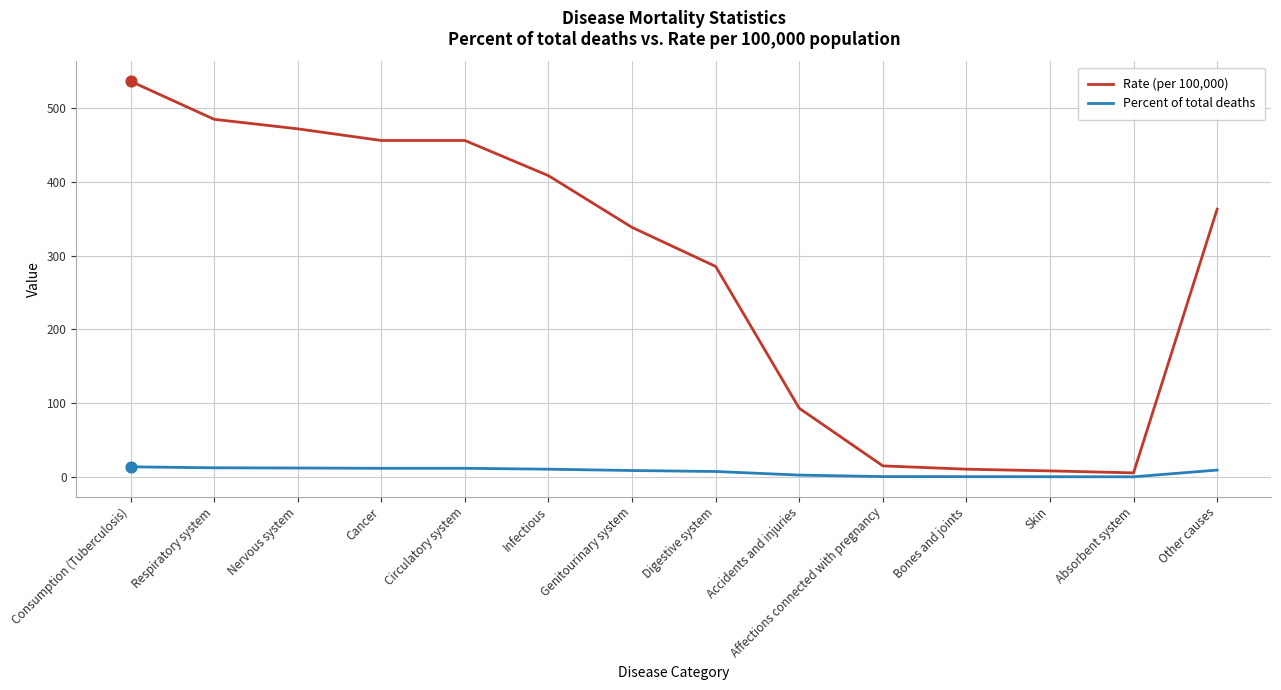

At how many categories does at least one series exceed 442?

5